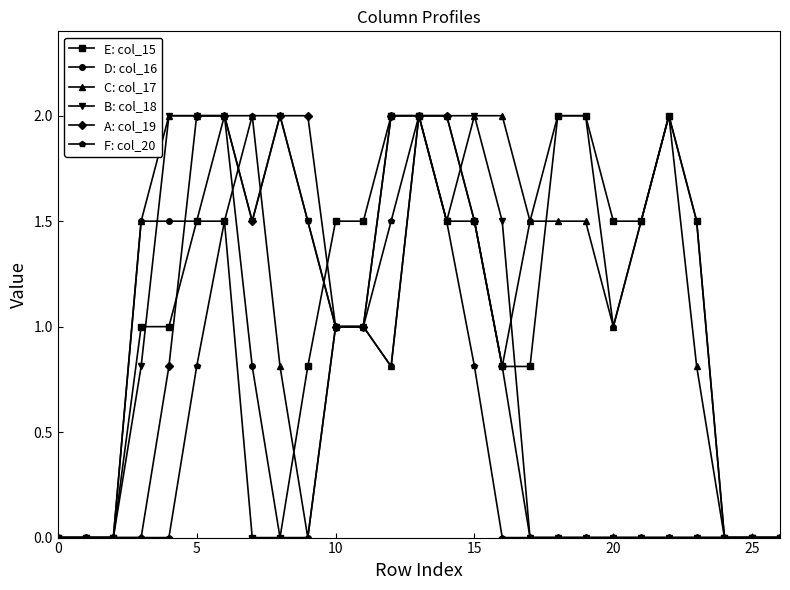

Which series has the largest total across all categories?

C: col_17